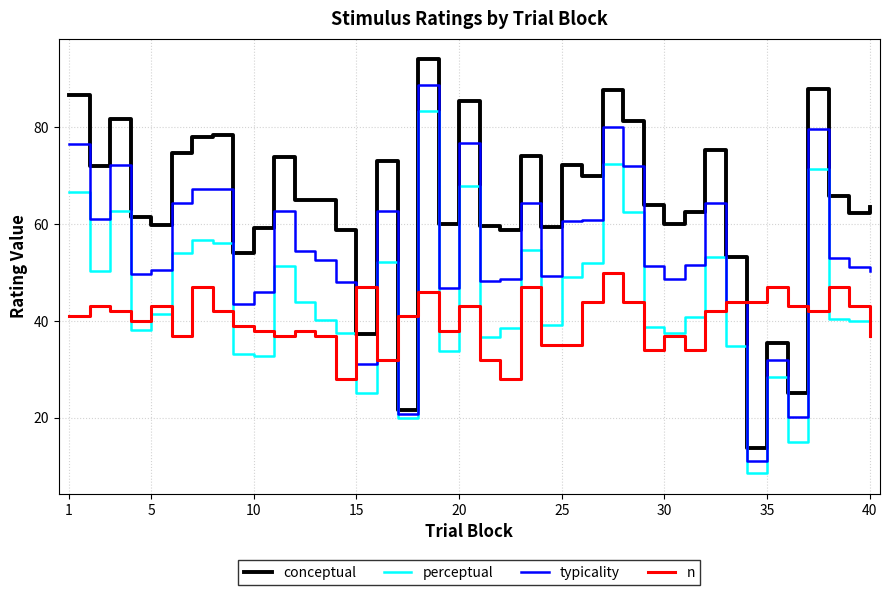

Rank the series by their average value, from highest to lowest.

conceptual, typicality, perceptual, n